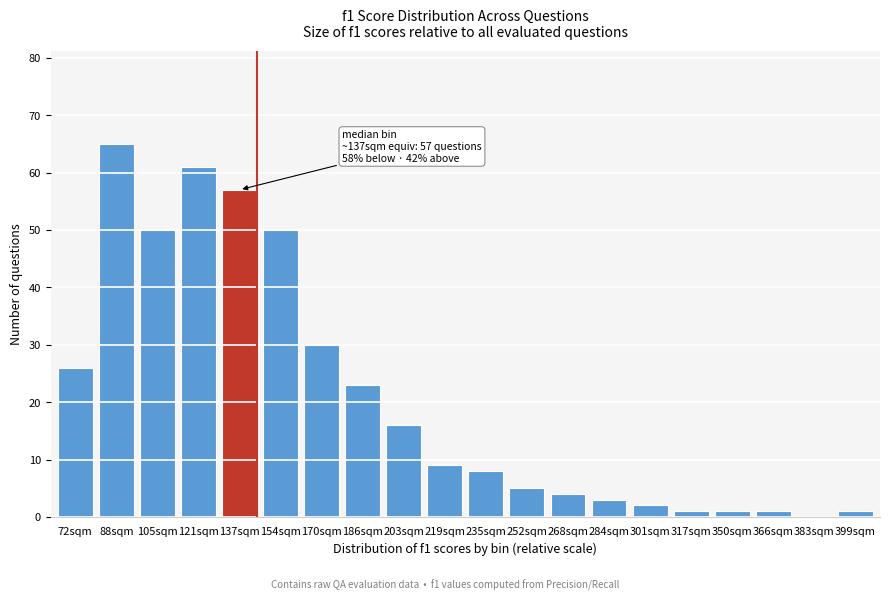

Reading right to left, transcribe all the data shown in this chart.

399sqm=1	383sqm=0	366sqm=1	350sqm=1	317sqm=1	301sqm=2	284sqm=3	268sqm=4	252sqm=5	235sqm=8	219sqm=9	203sqm=16	186sqm=23	170sqm=30	154sqm=50	137sqm=57	121sqm=61	105sqm=50	88sqm=65	72sqm=26